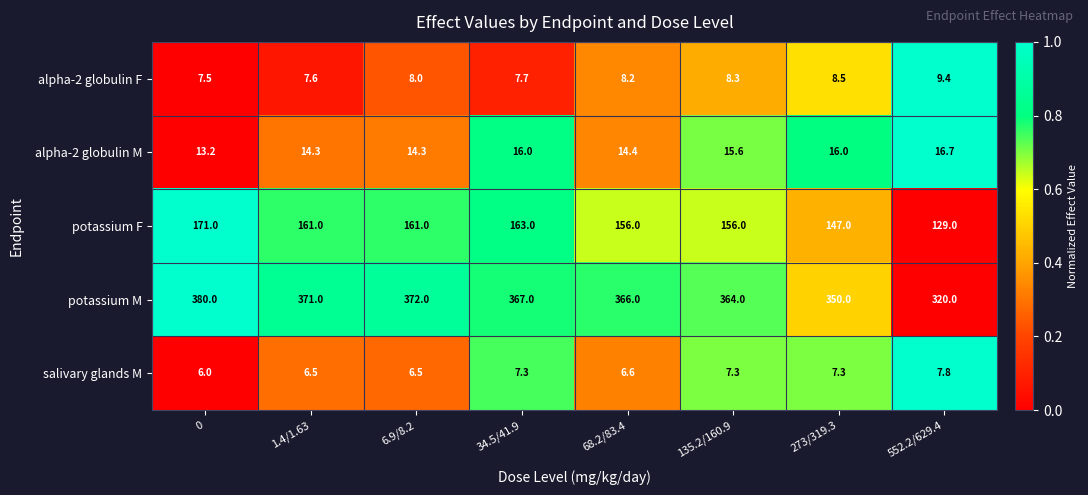

Which series has the widest spread of values?

potassium M